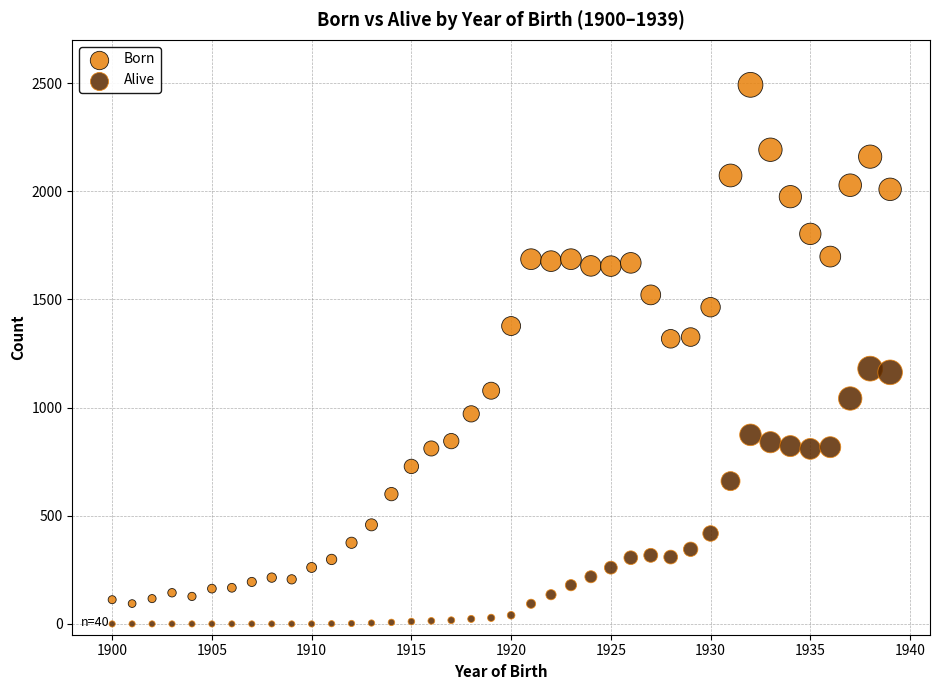

Which series contains the highest Y value?

Born